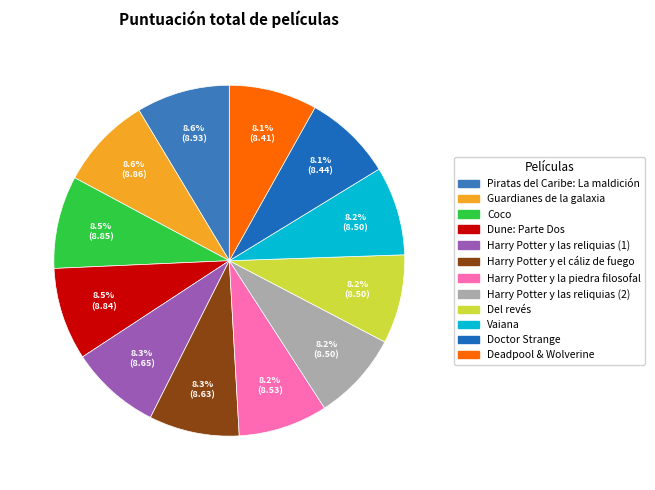

Is it true that Dune: Parte Dos is 14% of the pie?

False